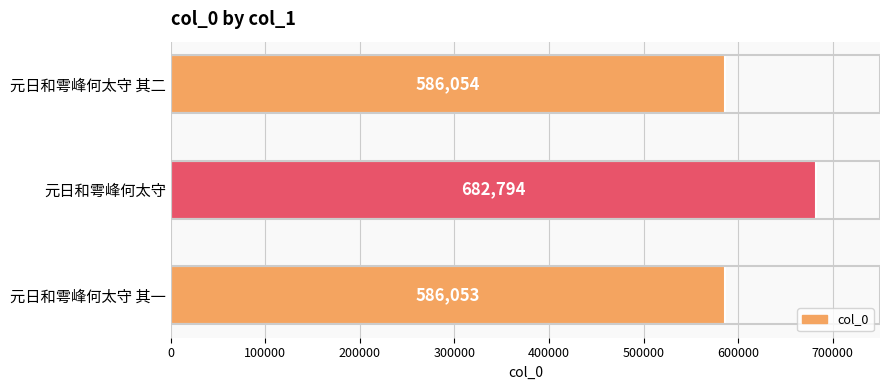

What is the change in value from 元日和雩峰何太守 to 元日和雩峰何太守 其二?

-96740